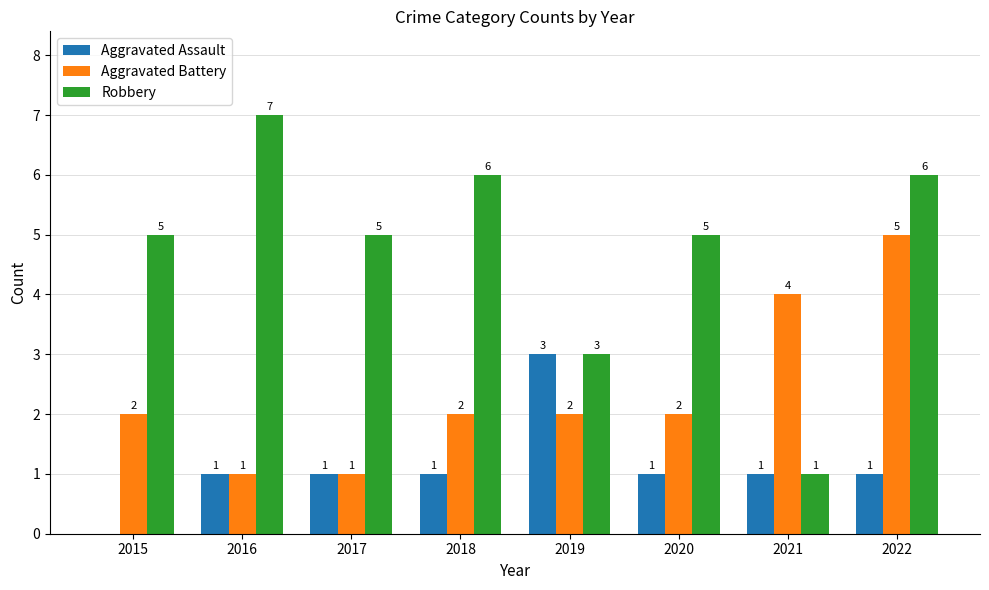

Read the Robbery value at 2017.

5